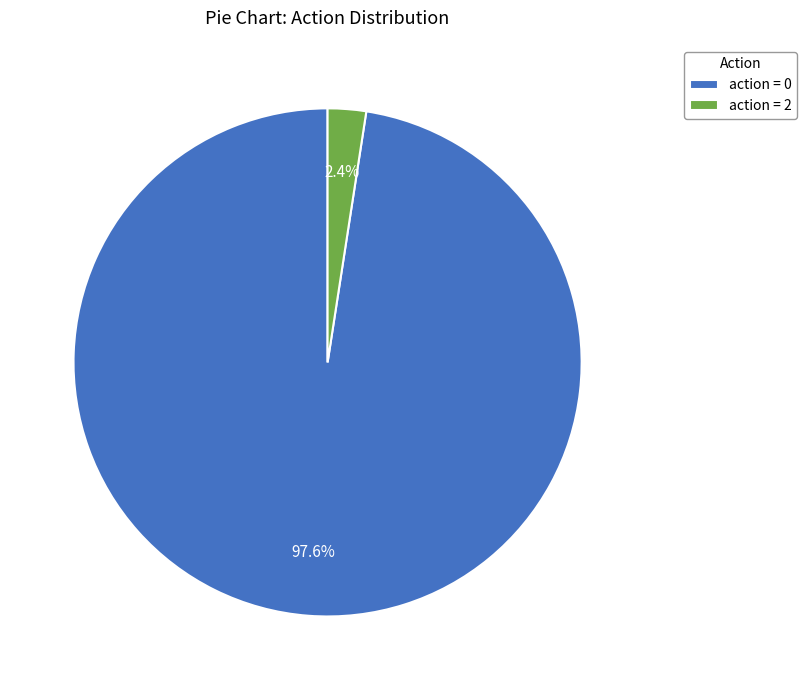

Rank the categories by value from lowest to highest.

action = 2, action = 0